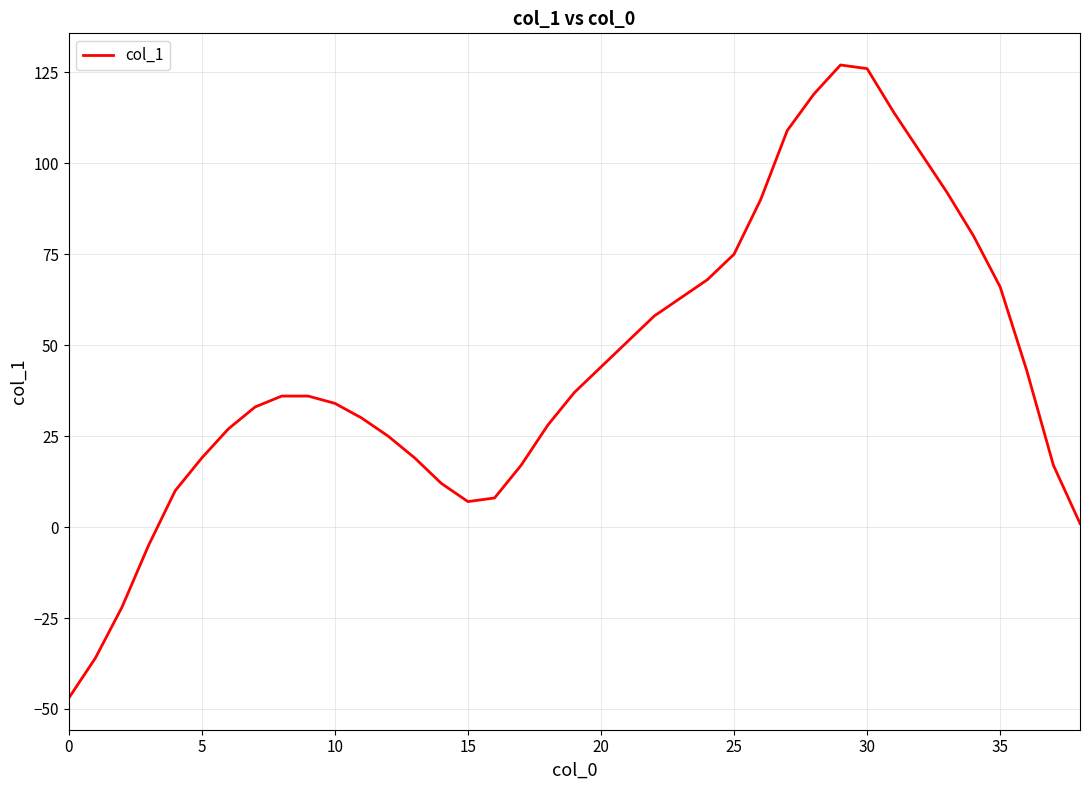

What is the smallest value displayed?

-47